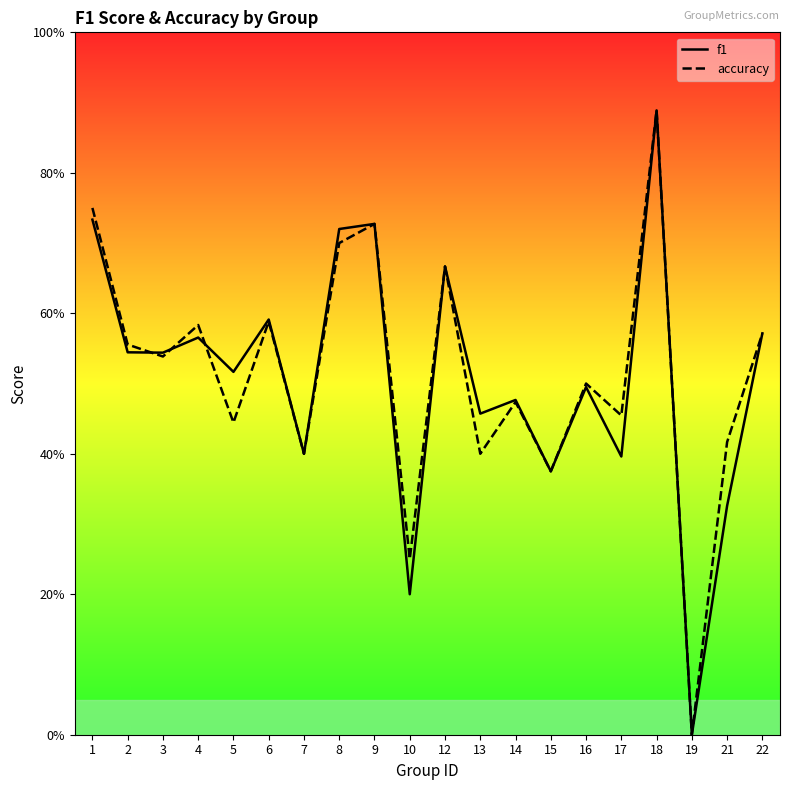

How many data points in accuracy are above 0?

19